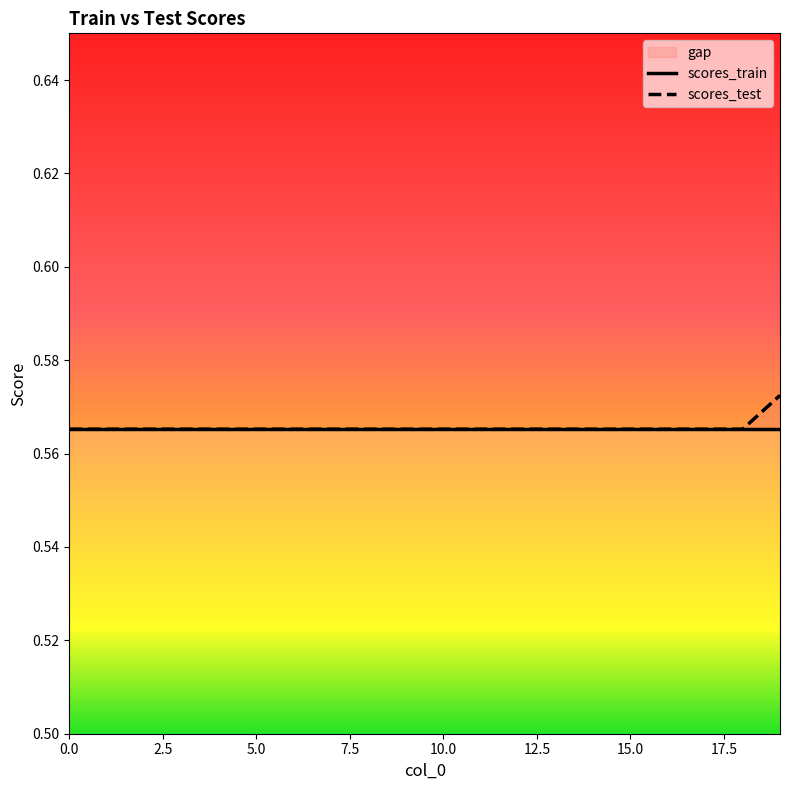

Reading left to right, transcribe all the data shown in this chart.

0=0.6	1=0.6	2=0.6	3=0.6	4=0.6	5=0.6	6=0.6	7=0.6	8=0.6	9=0.6	10=0.6	11=0.6	12=0.6	13=0.6	14=0.6	15=0.6	16=0.6	17=0.6	18=0.6	19=0.6